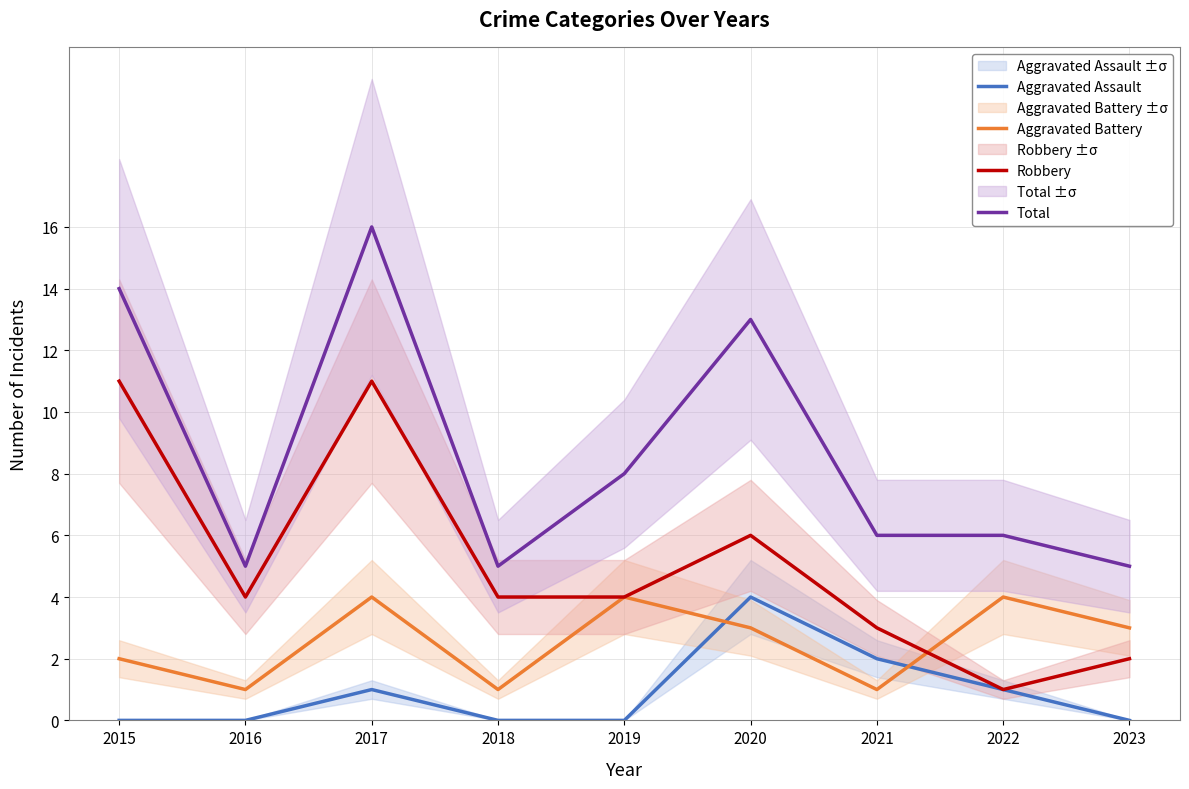

What is the minimum value for Aggravated Battery?

1